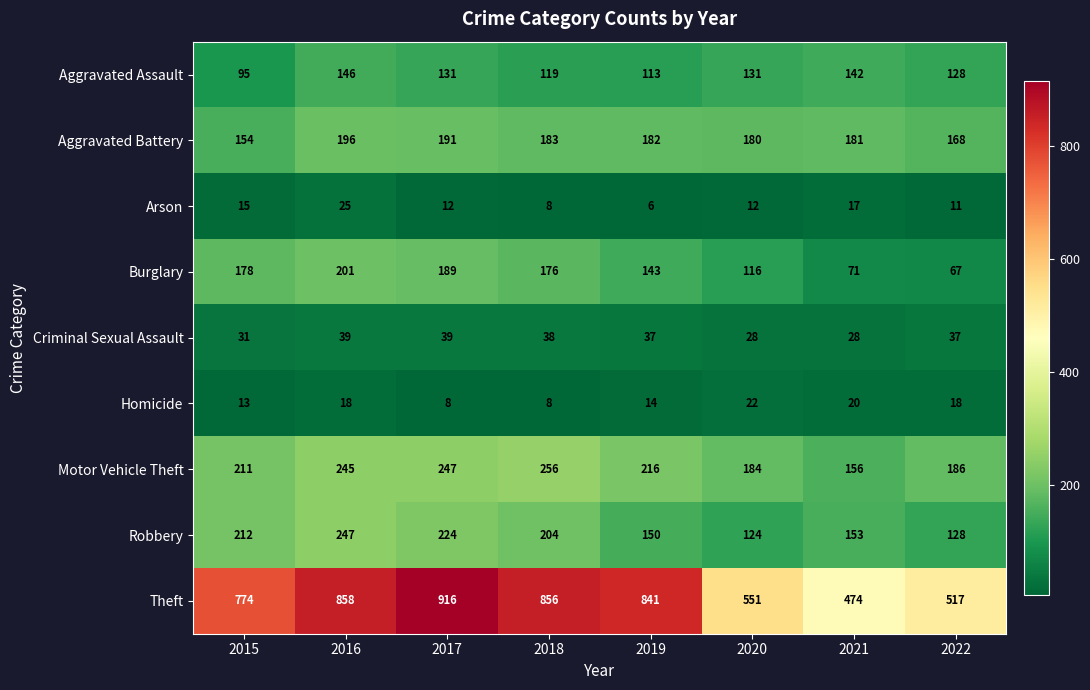

Which series has the widest spread of values?

Theft